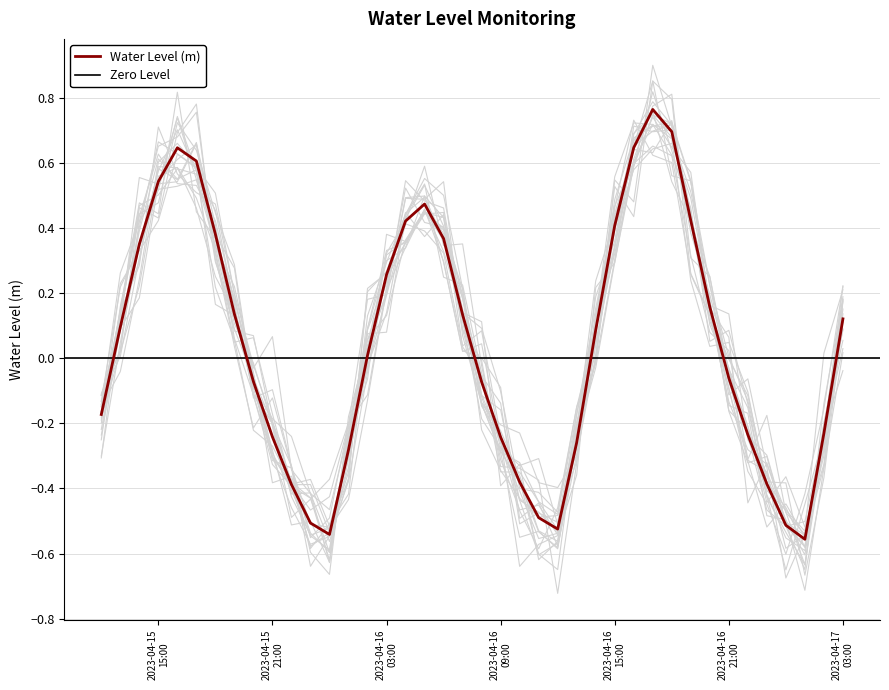

How many interior local valleys (lower than both neighbors) does the data have?

3